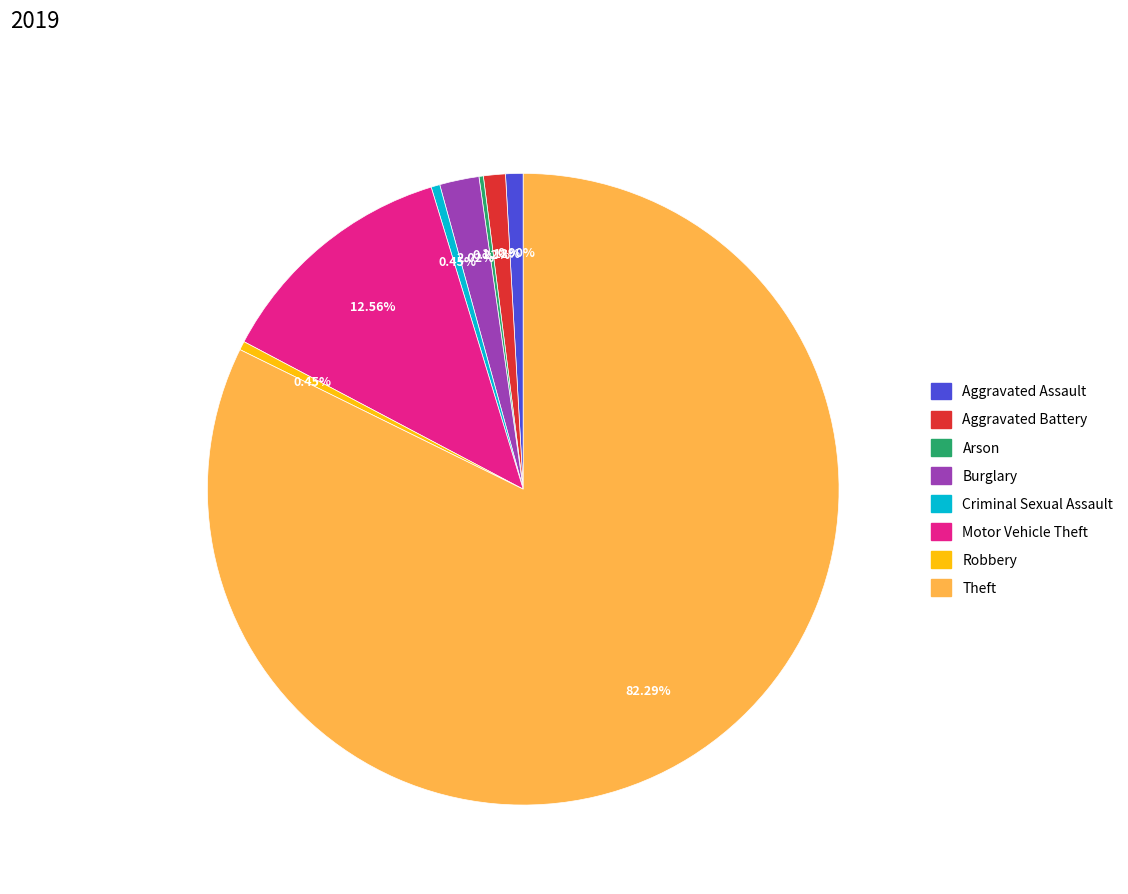

Is it true that Aggravated Battery is 9% of the pie?

False